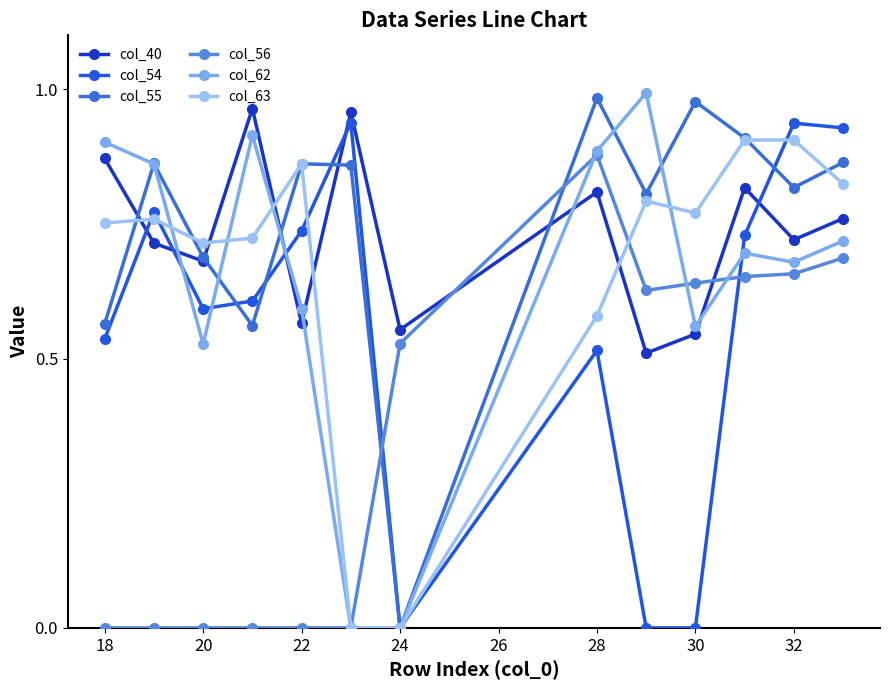

How many categories are shown in the chart?

13